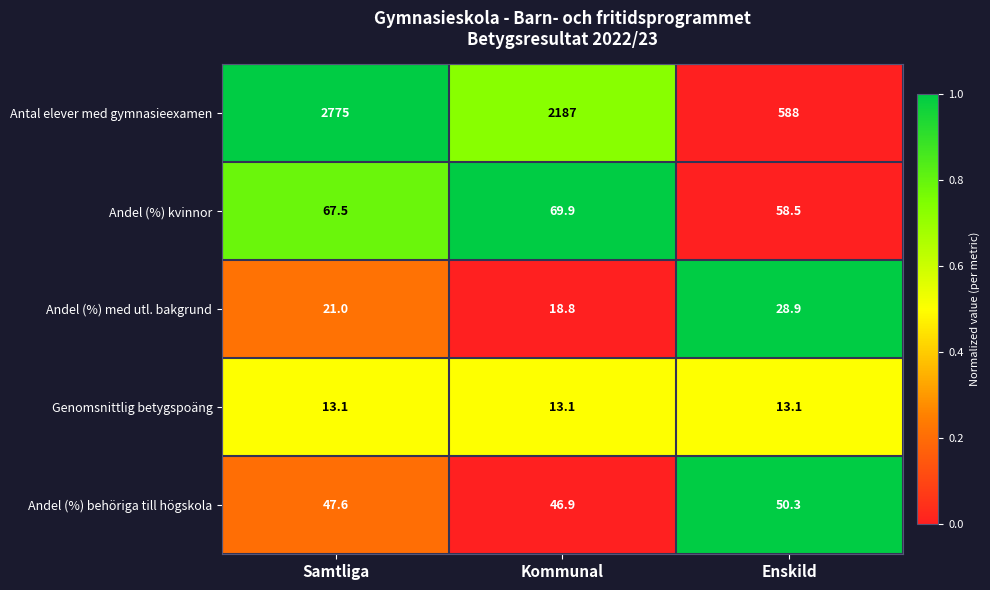

What is the difference between the highest and lowest values at Enskild?

574.9